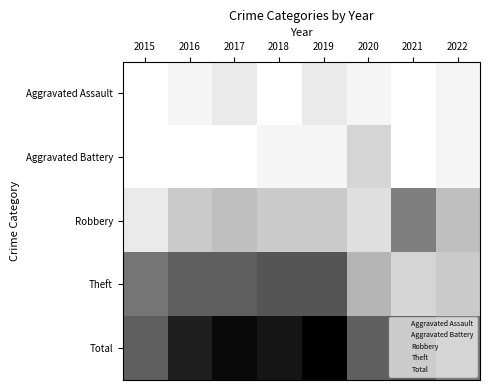

Reading left to right, what are all the values shown in this chart?

Aggravated Assault: 2015=0	2016=1	2017=2	2018=0	2019=2	2020=1	2021=0	2022=1
Aggravated Battery: 2015=0	2016=0	2017=0	2018=1	2019=1	2020=4	2021=0	2022=1
Robbery: 2015=2	2016=5	2017=6	2018=5	2019=5	2020=3	2021=12	2022=6
Theft: 2015=13	2016=15	2017=15	2018=16	2019=16	2020=7	2021=4	2022=5
Total: 2015=15	2016=21	2017=23	2018=22	2019=24	2020=15	2021=16	2022=13